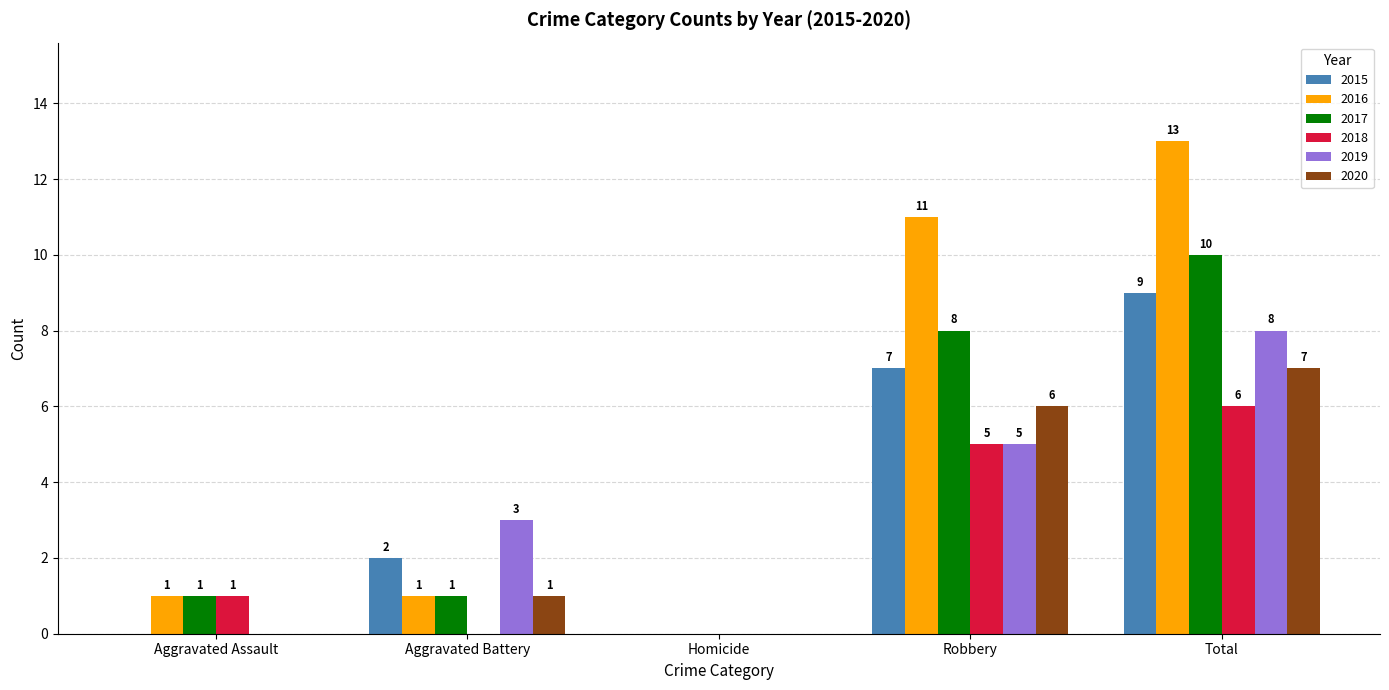

Is it true that 2016 equals 0 at Aggravated Battery?

False